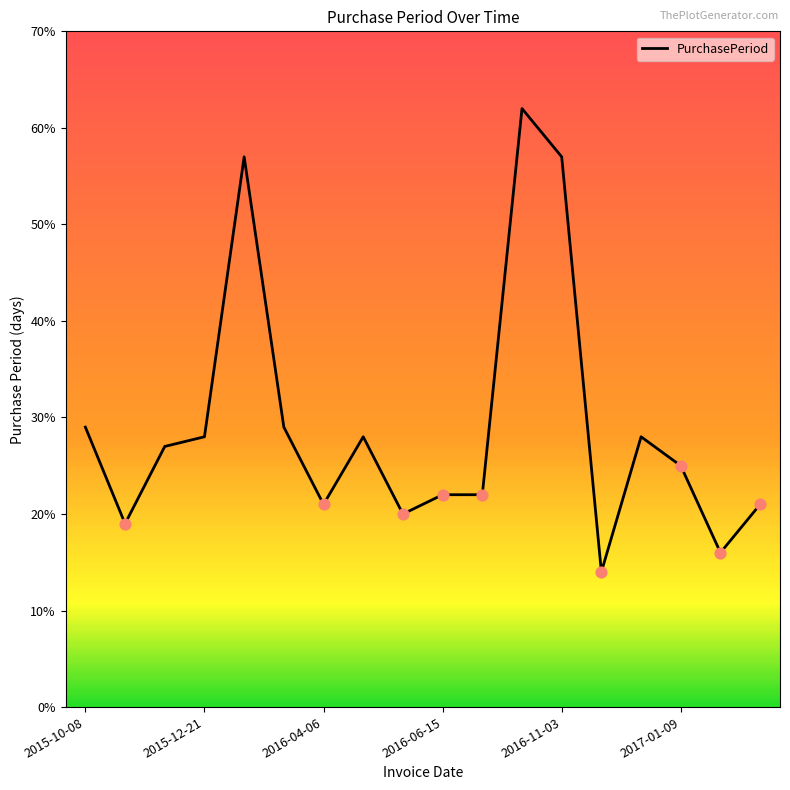

What is the difference between the maximum and minimum values?

48